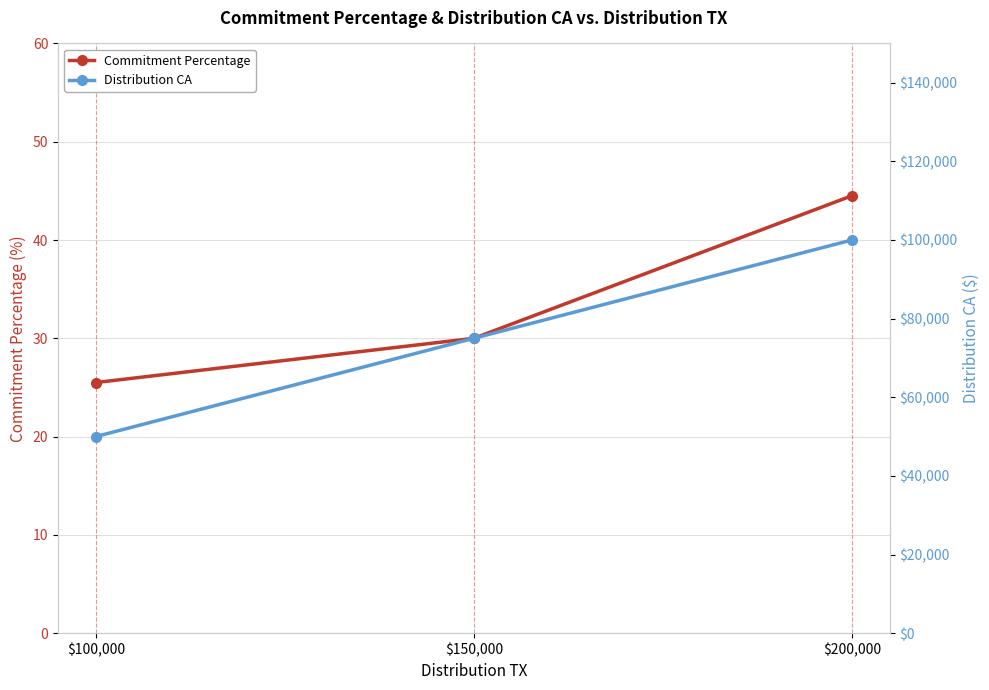

Where is Distribution CA nearest to the value 75000?

$150,000